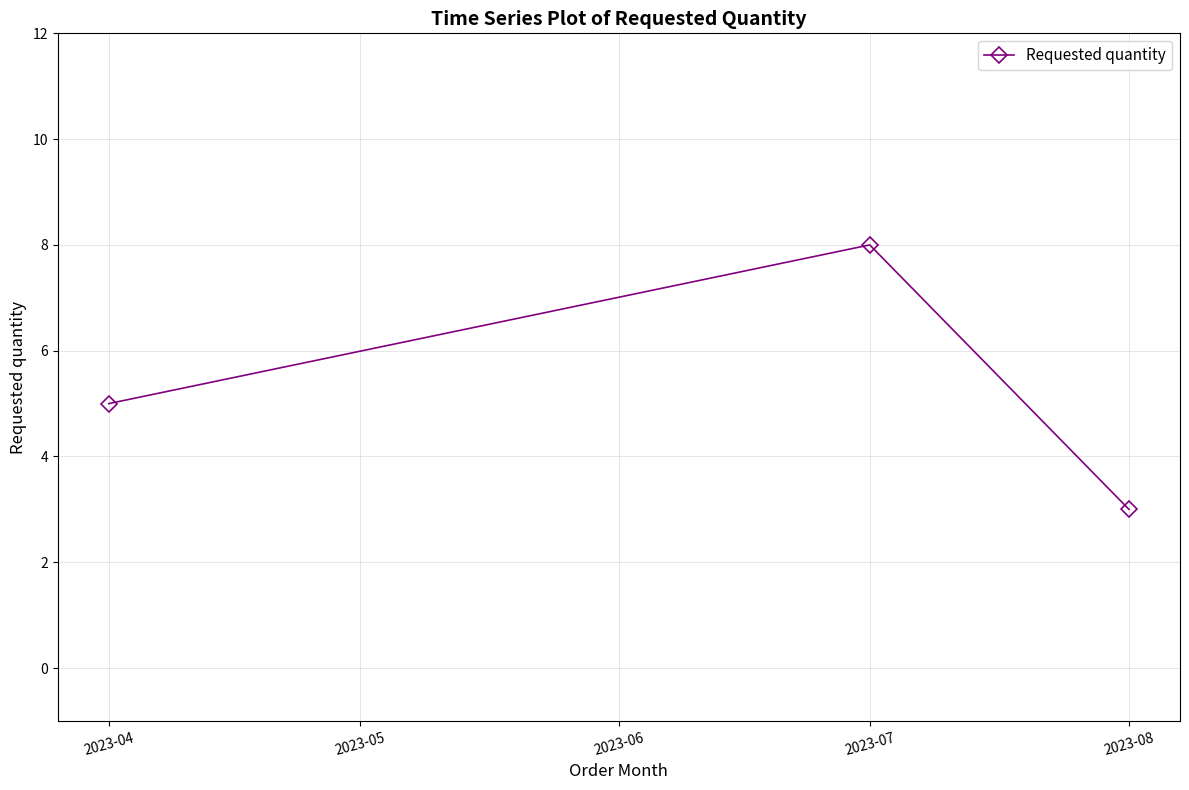

List the labels in order of value, smallest first.

2023-08, 2023-04, 2023-07